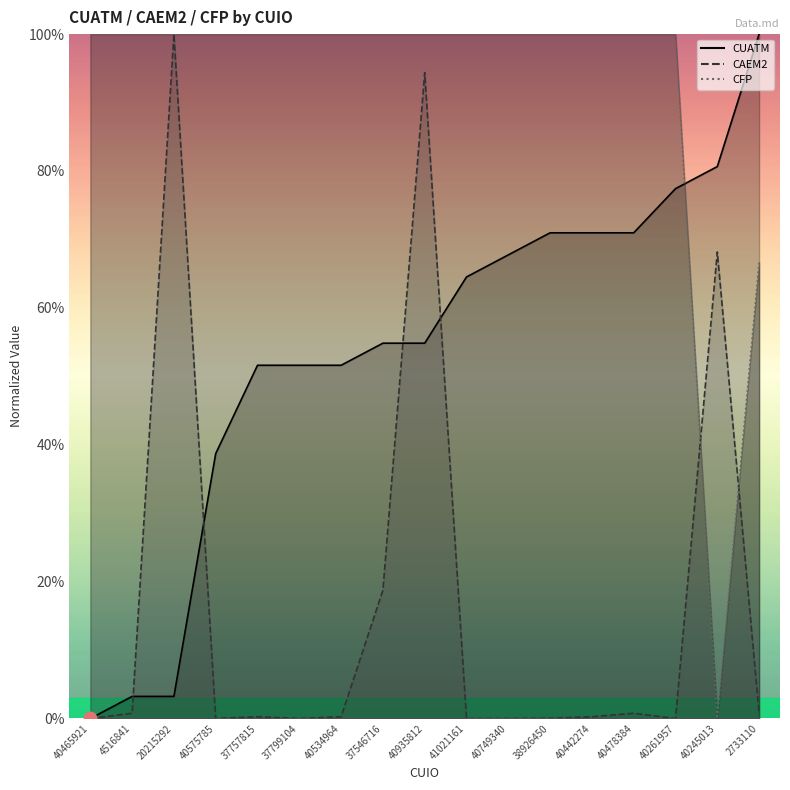

What is the highest value of the CUATM series?

100.0